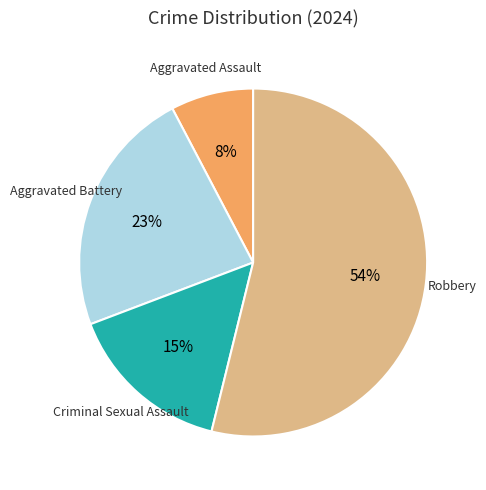

To the nearest percent, what is the average slice percentage?

25%